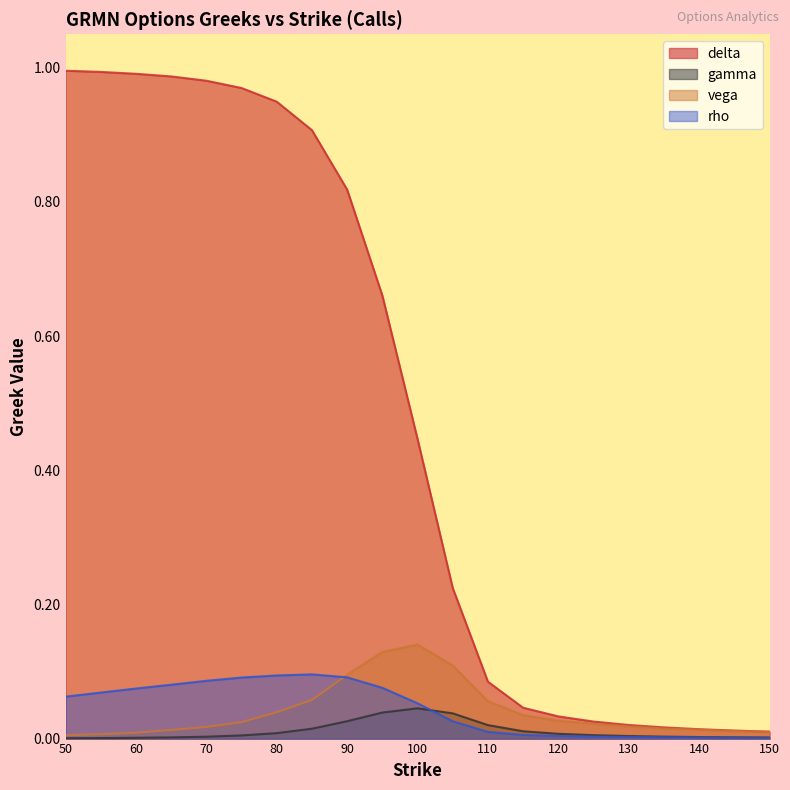

What is the spread (max minus min) of values at 50?

1.0